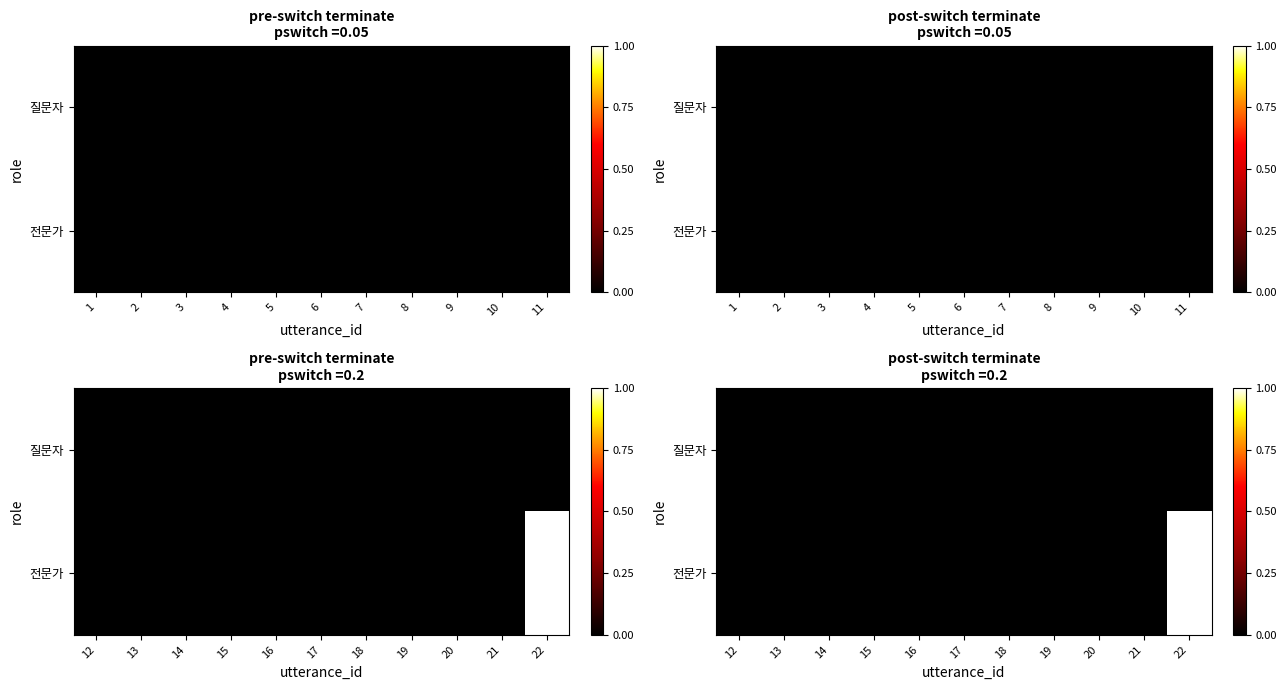

At which label is 질문자 closest to 0?

12